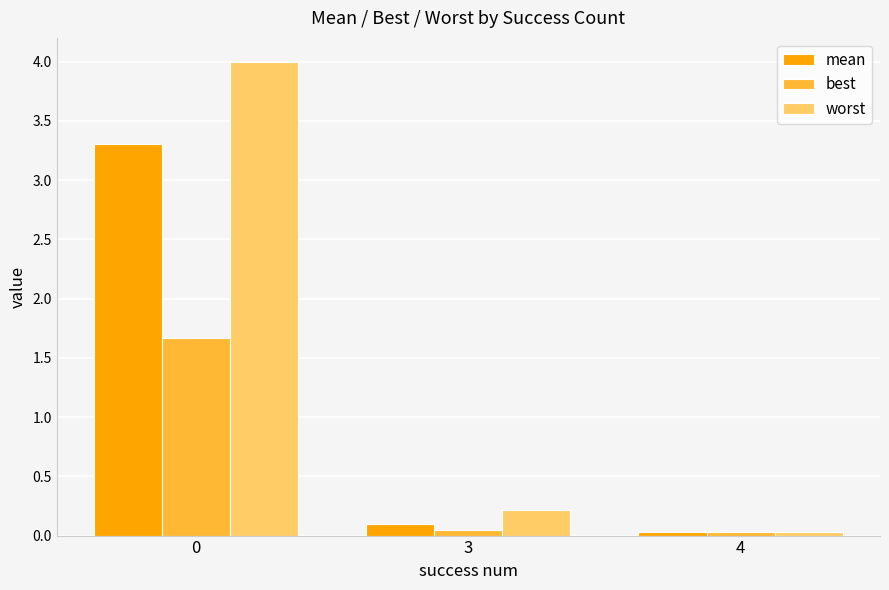

The value of best at 0 is 1.7. True or false?

True